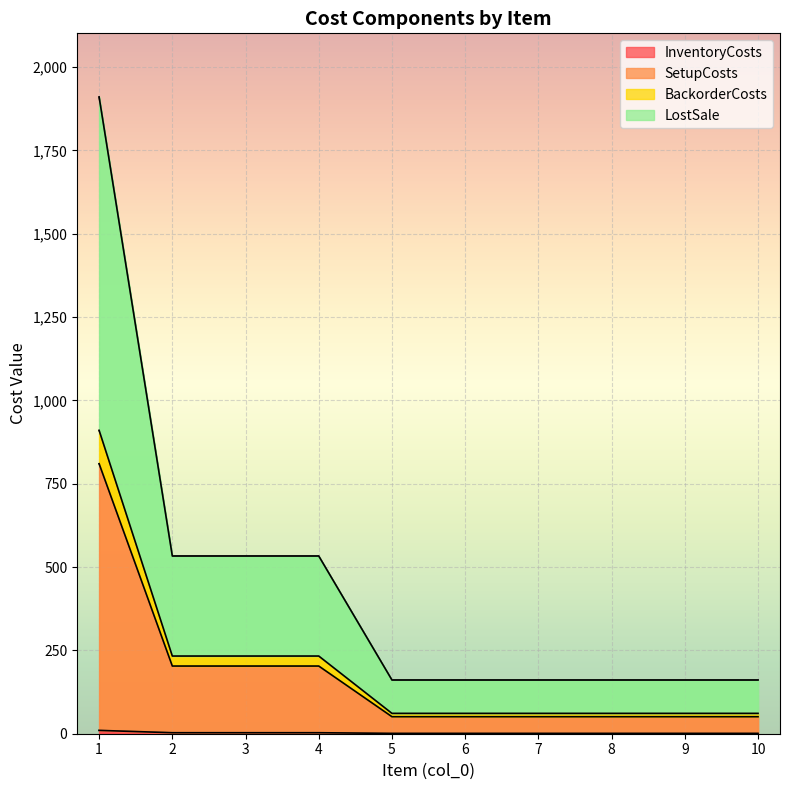

True or false: LostSale has more than 2 interior local peaks.

False